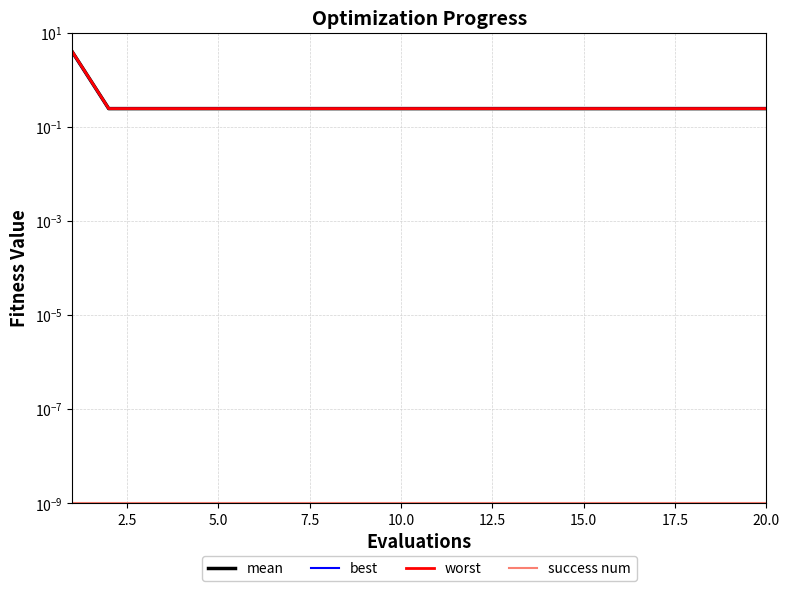

True or false: worst has a value of 0.3 at 13.

False